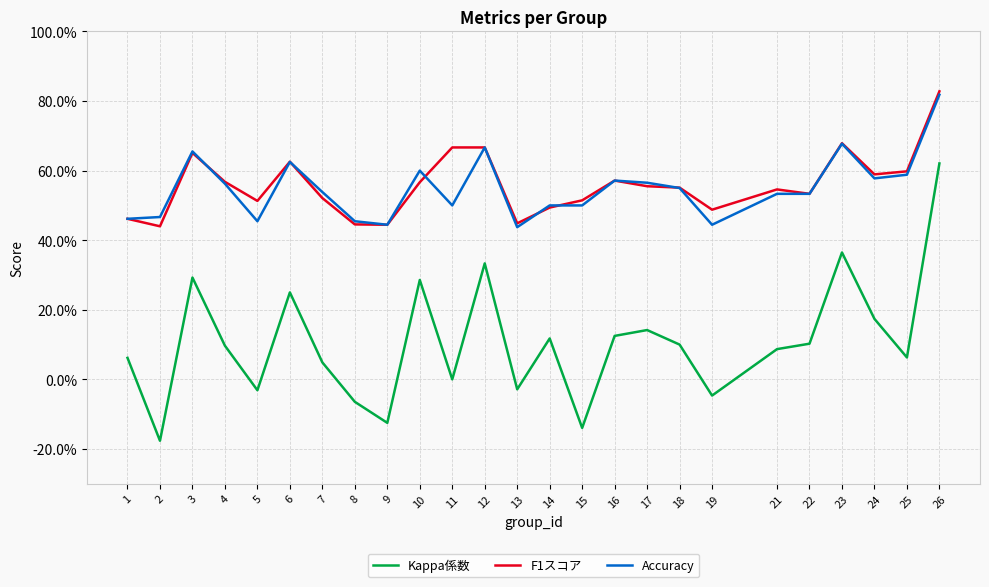

Does the chart display data point markers on the line(s)?

No